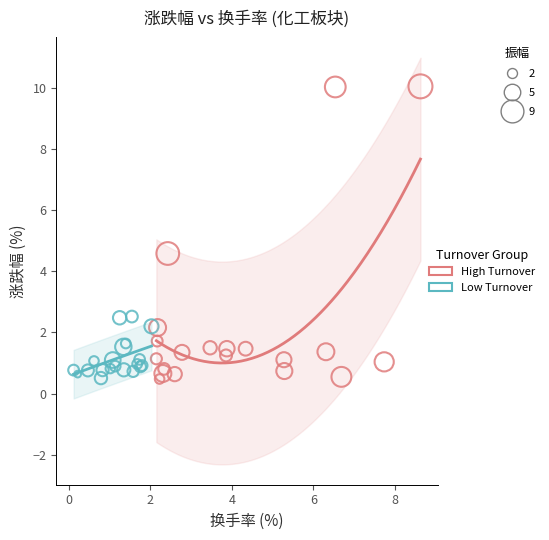

Which series reaches the maximum Y coordinate?

High Turnover